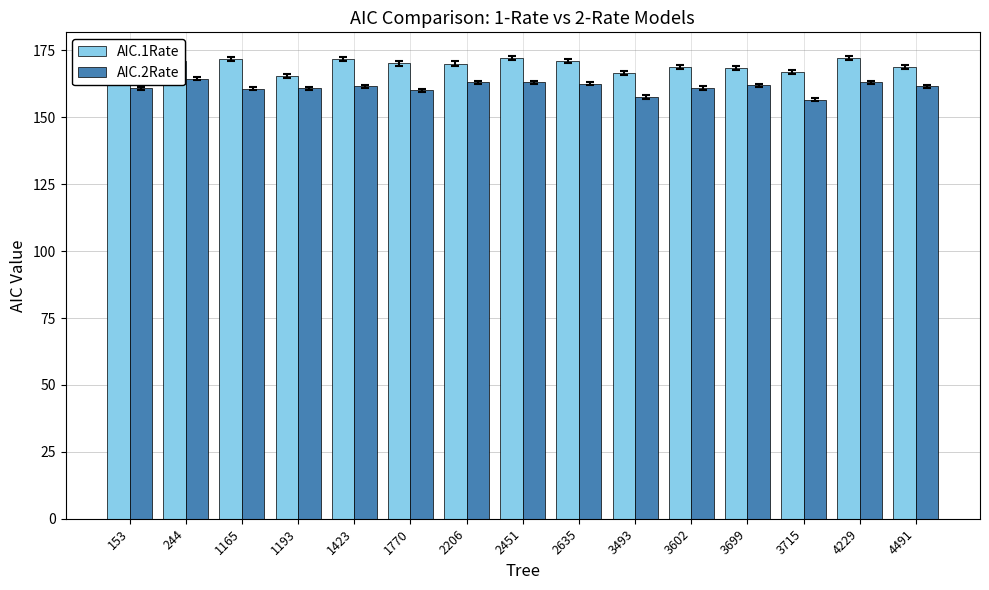

Reading left to right, list all the values displayed in this chart.

AIC.1Rate: 172.3	171.0	171.8	165.5	171.9	170.1	170.1	172.2	171.0	166.7	168.9	168.5	167.1	172.1	168.8
AIC.2Rate: 160.9	164.4	160.7	160.9	161.6	160.0	163.1	163.1	162.7	157.6	161.0	162.0	156.6	163.1	161.7